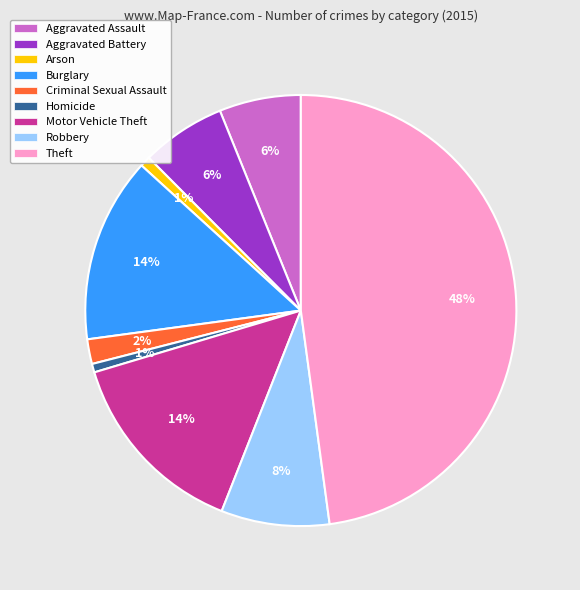

Which has a higher value, Aggravated Assault or Criminal Sexual Assault?

Aggravated Assault